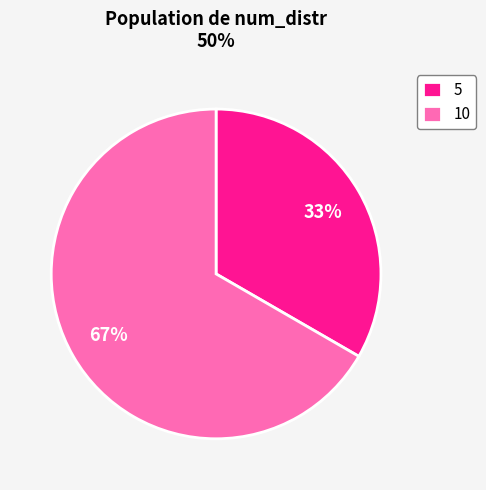

To the nearest percent, what portion does 5 represent?

33%